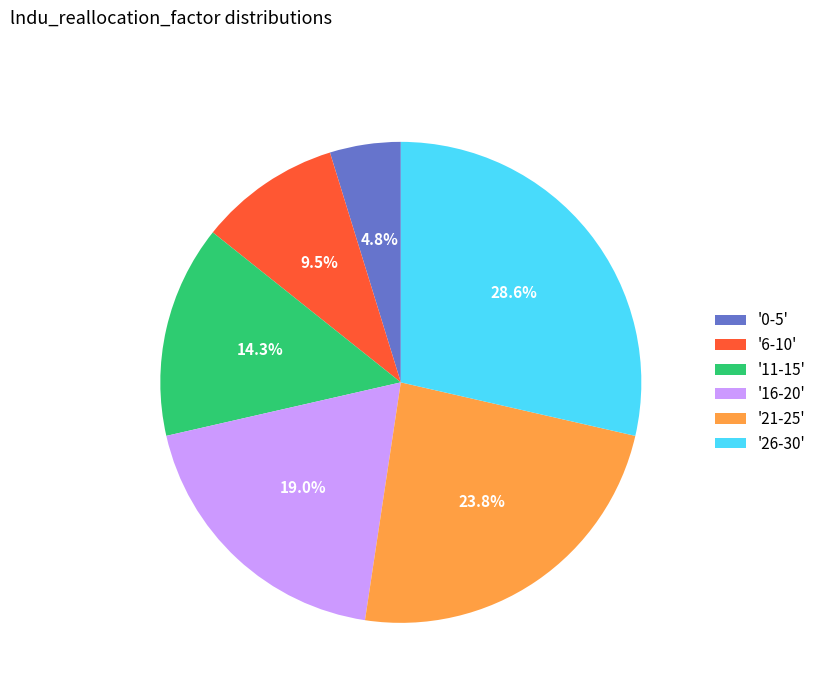

Do '16-20' and '11-15' together represent more than half of the pie?

No